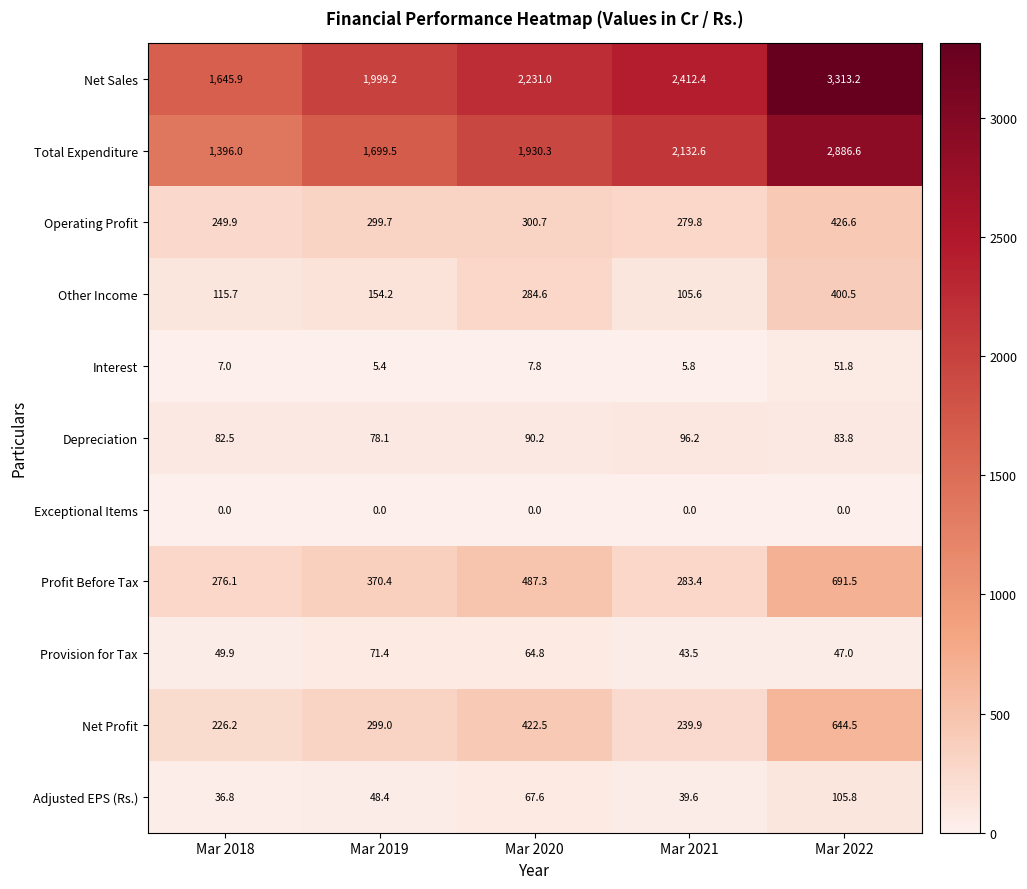

Which series has the widest spread of values?

Net Sales